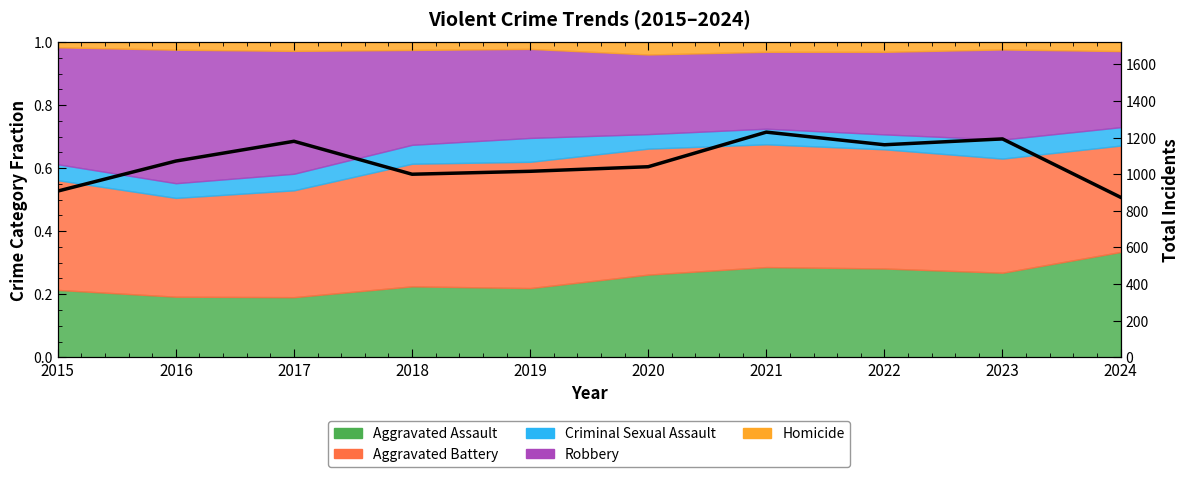

Reading left to right, extract all data points from this chart.

908	1072	1180	1000	1016	1041	1230	1161	1193	874